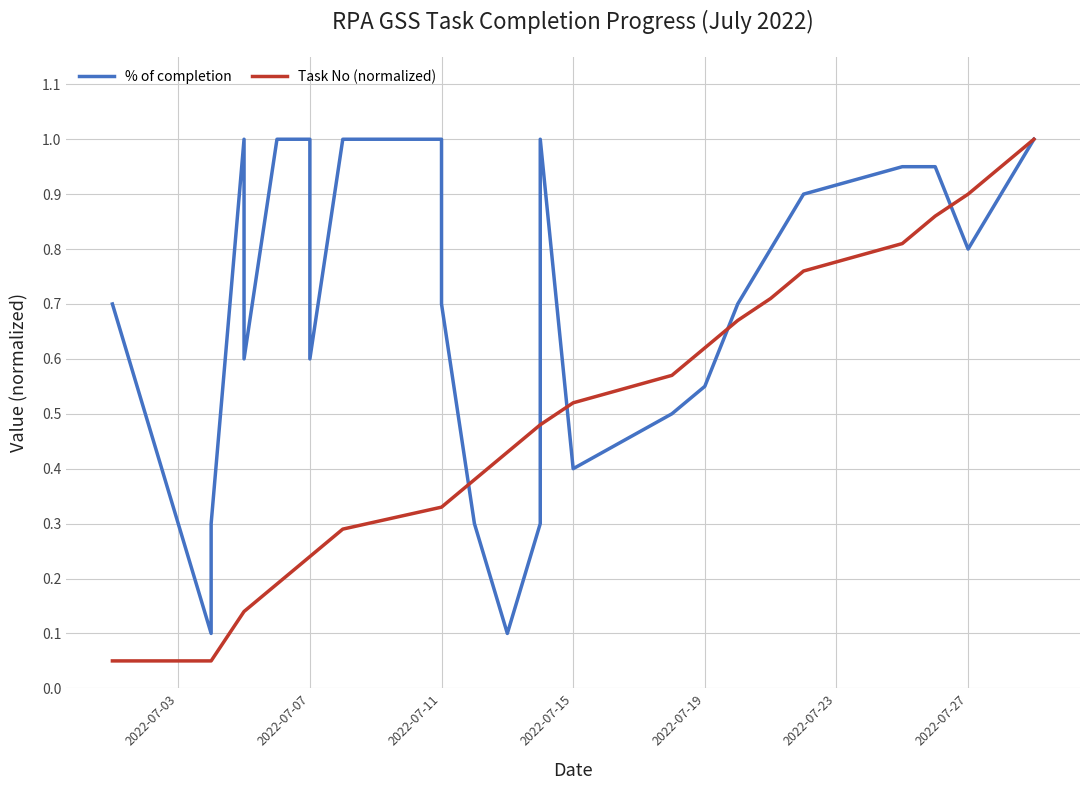

At how many categories does at least one series exceed 0?

27